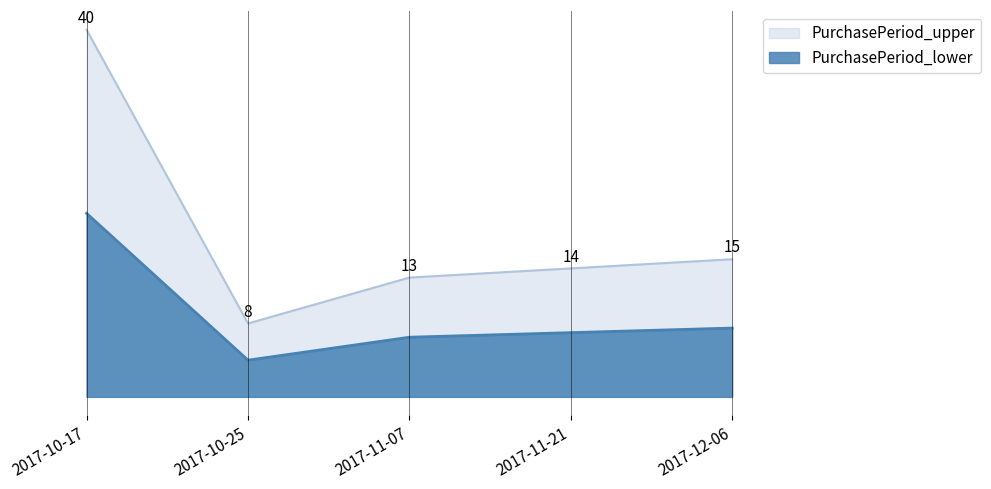

What is the difference between the maximum and minimum values?

32